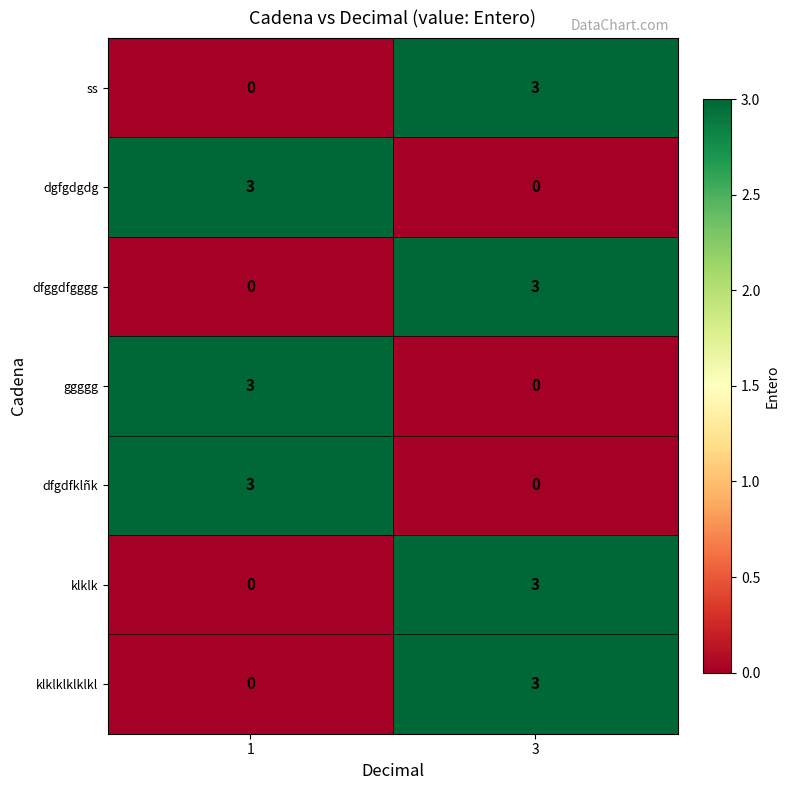

What is the maximum value for dfggdfgggg?

3